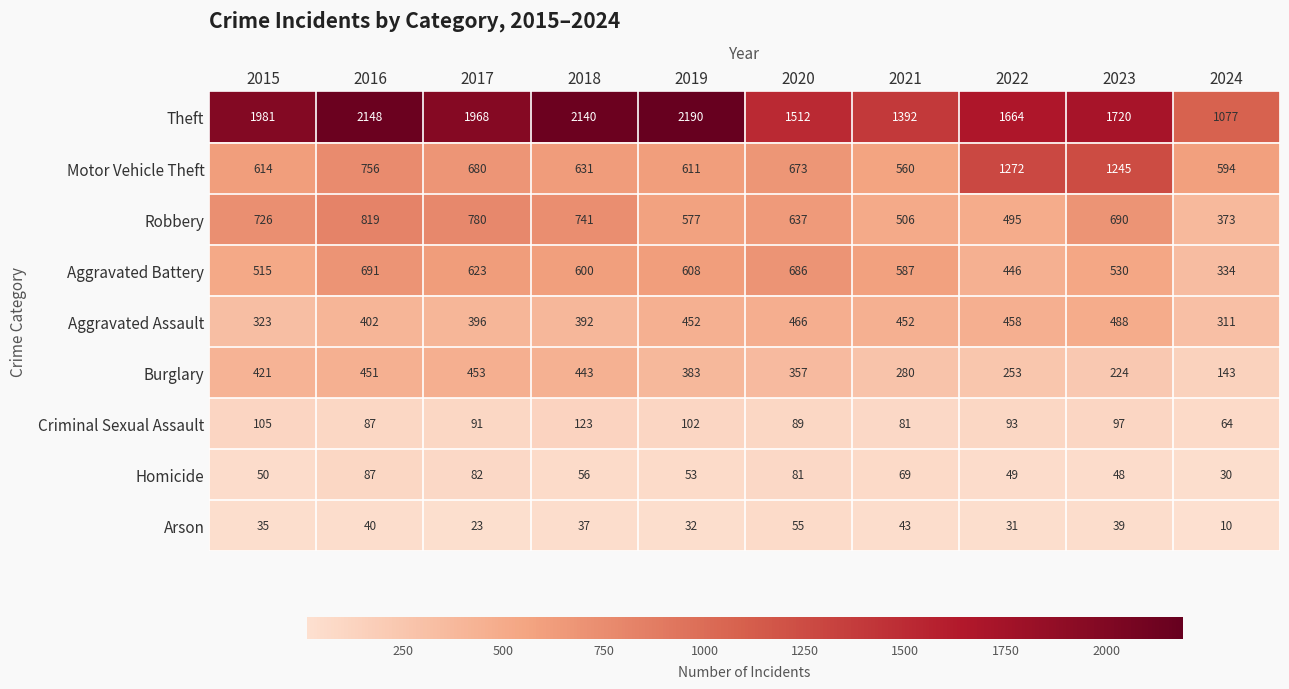

Which label corresponds to the largest value in the chart?

2019